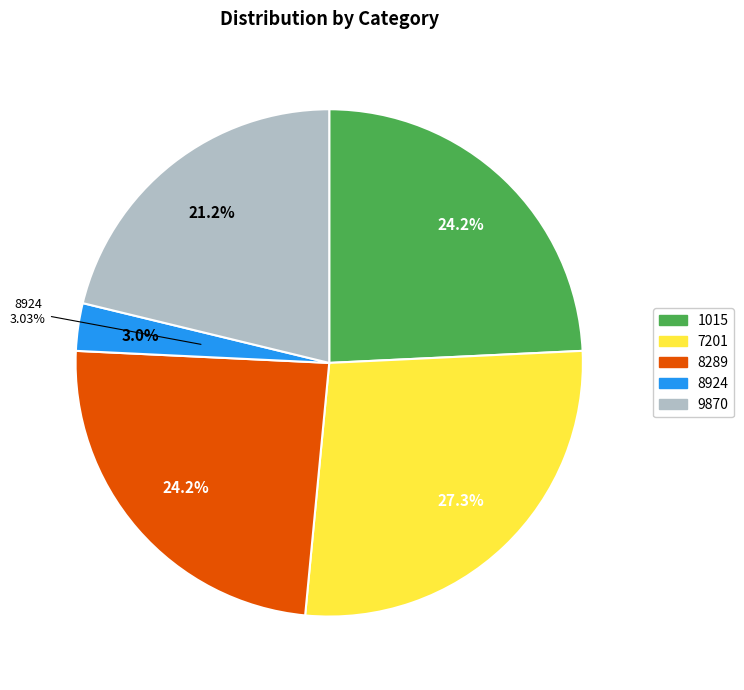

Which category has the smallest portion of the pie?

8924